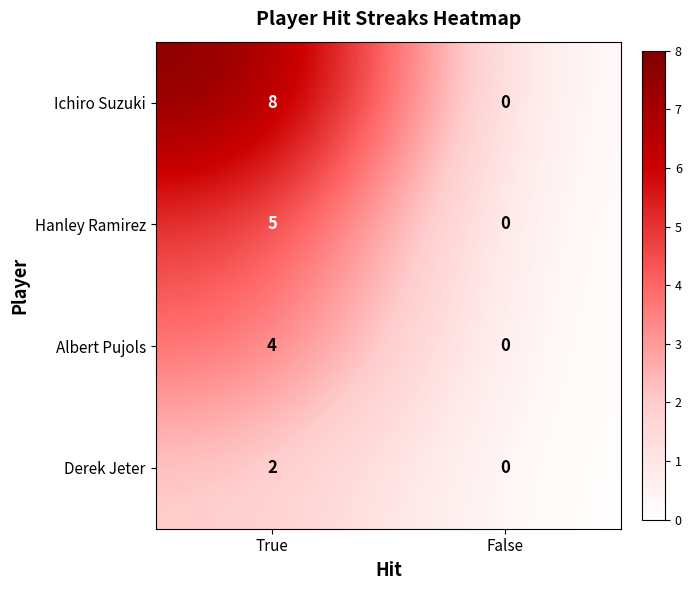

What is the difference between the maximum and minimum values in the Albert Pujols series?

4